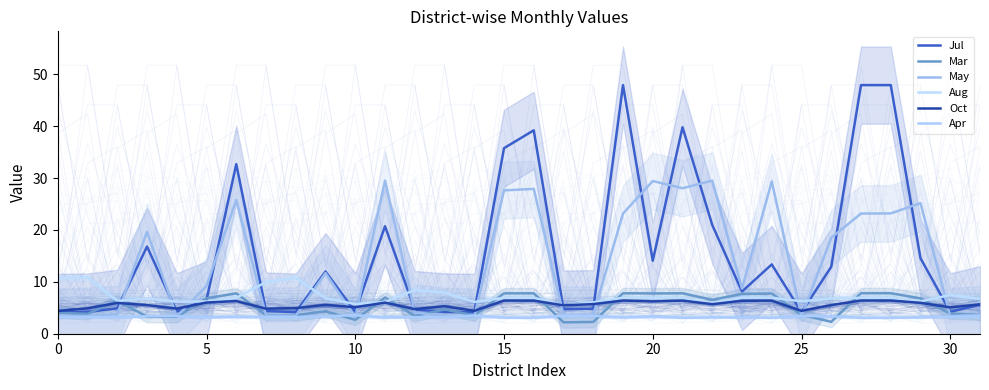

What is the average value of the Aug series?

7.2